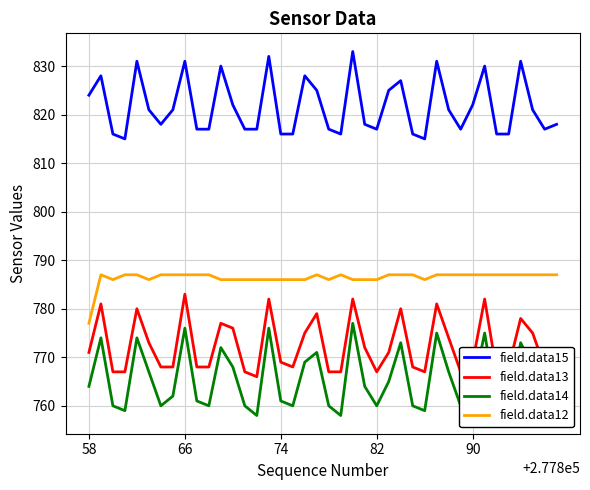

Which series has the largest total across all categories?

field.data15